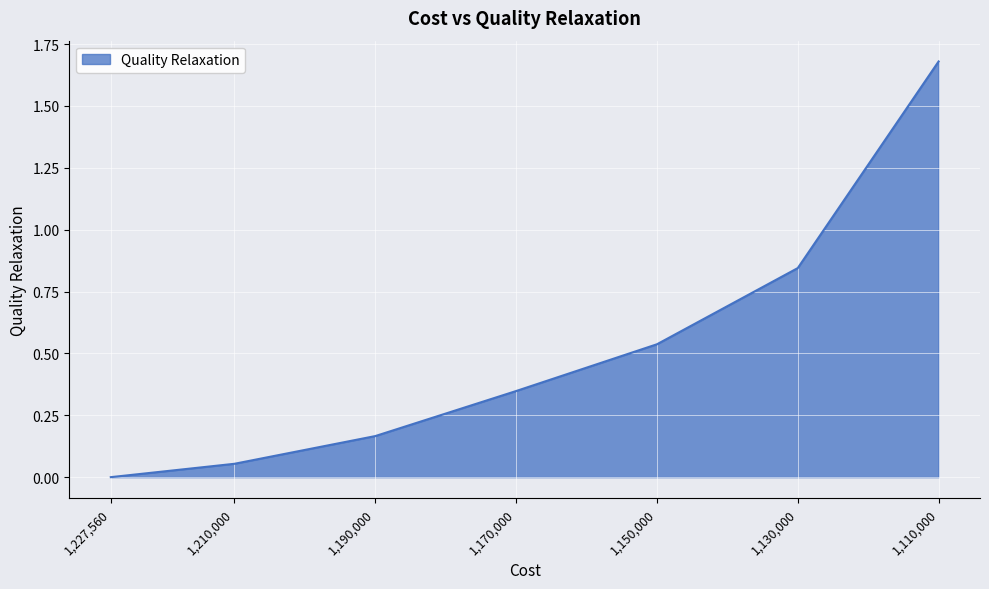

List the labels in order of value, largest first.

1110000, 1130000, 1150000, 1170000, 1190000, 1210000, 1227560